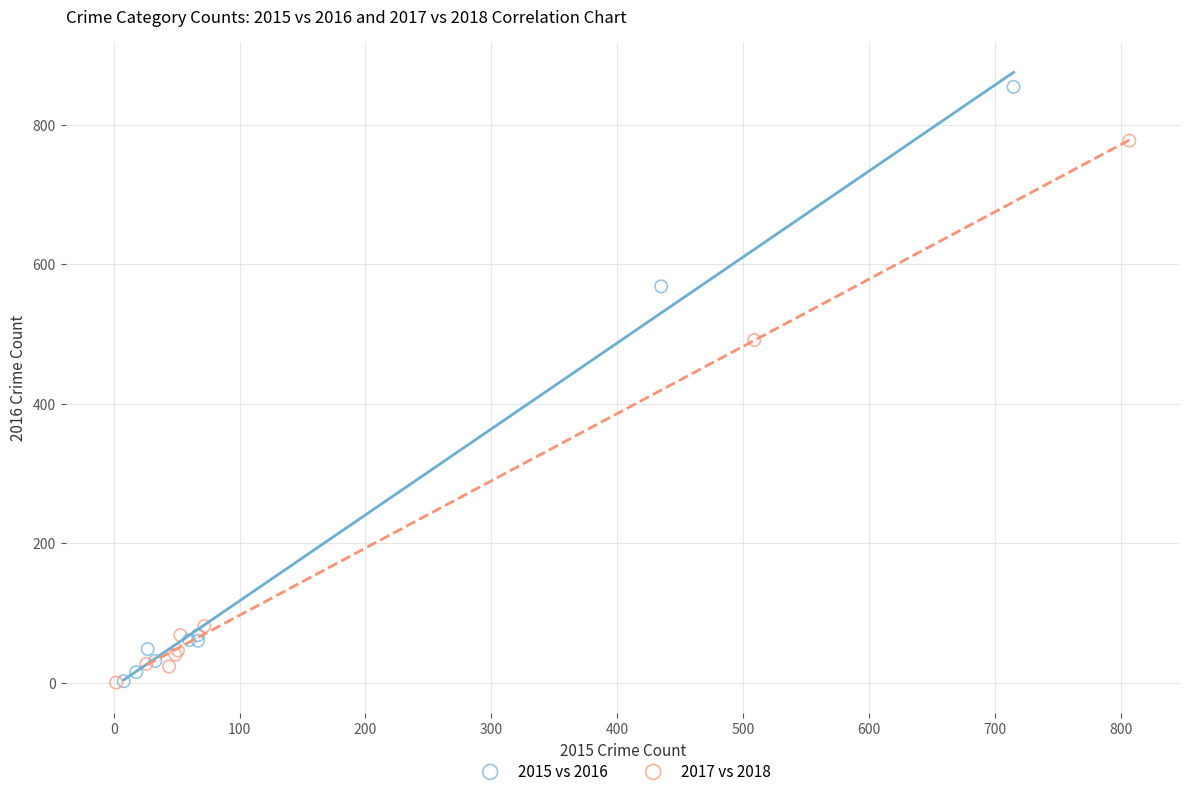

Which series contains the highest Y value?

2015 vs 2016